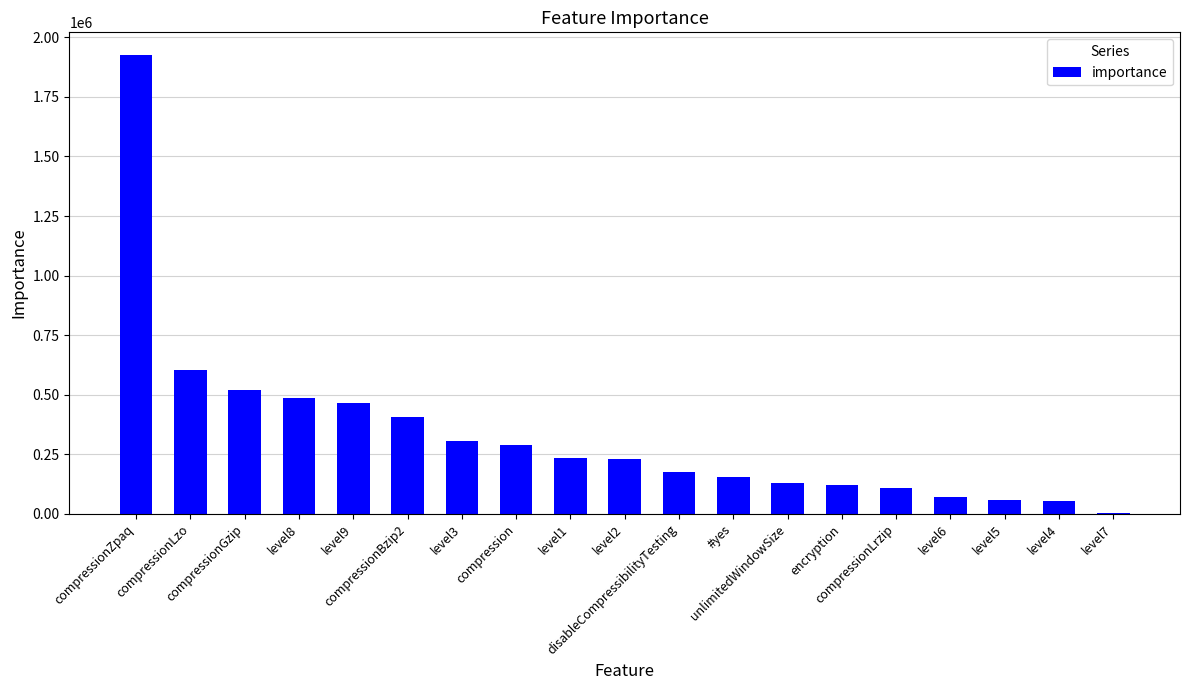

What is the maximum value shown in the chart?

1924798.1